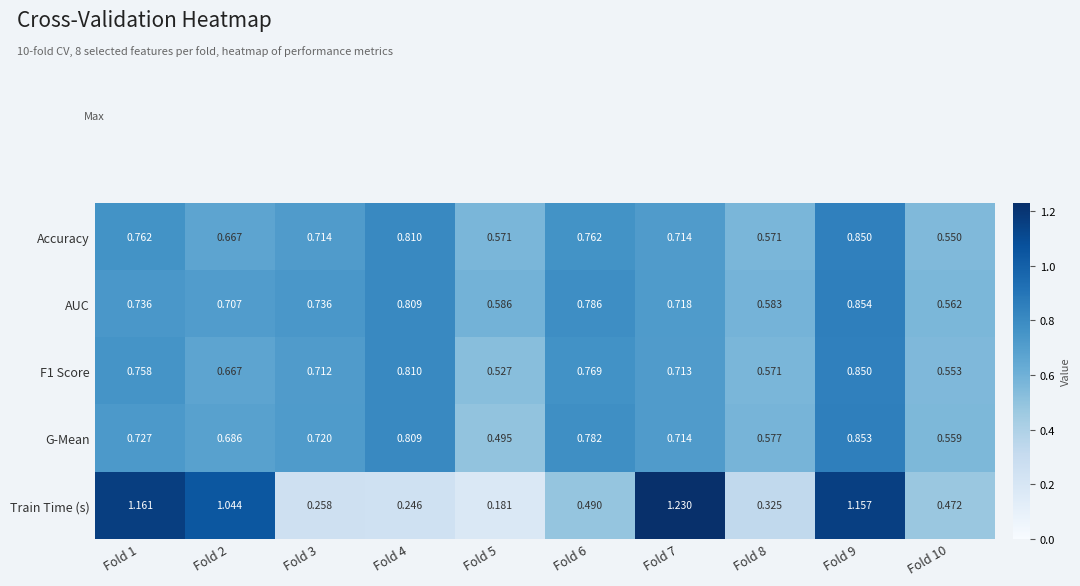

Is the value of F1 Score at Fold 3 greater than the value of G-Mean at Fold 3?

No